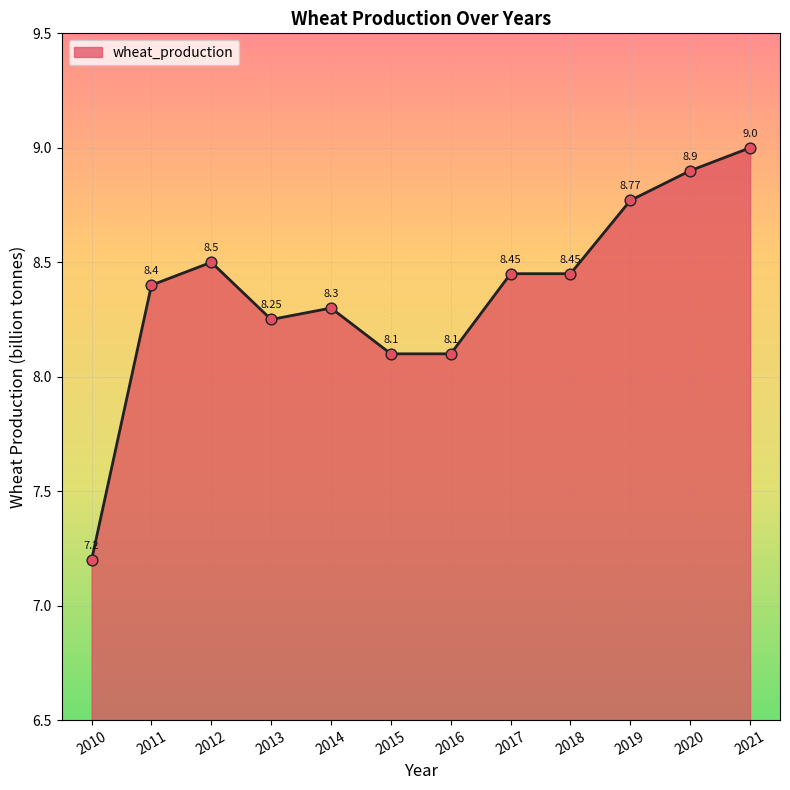

What is the change in value from 2016 to 2018?

+0.3